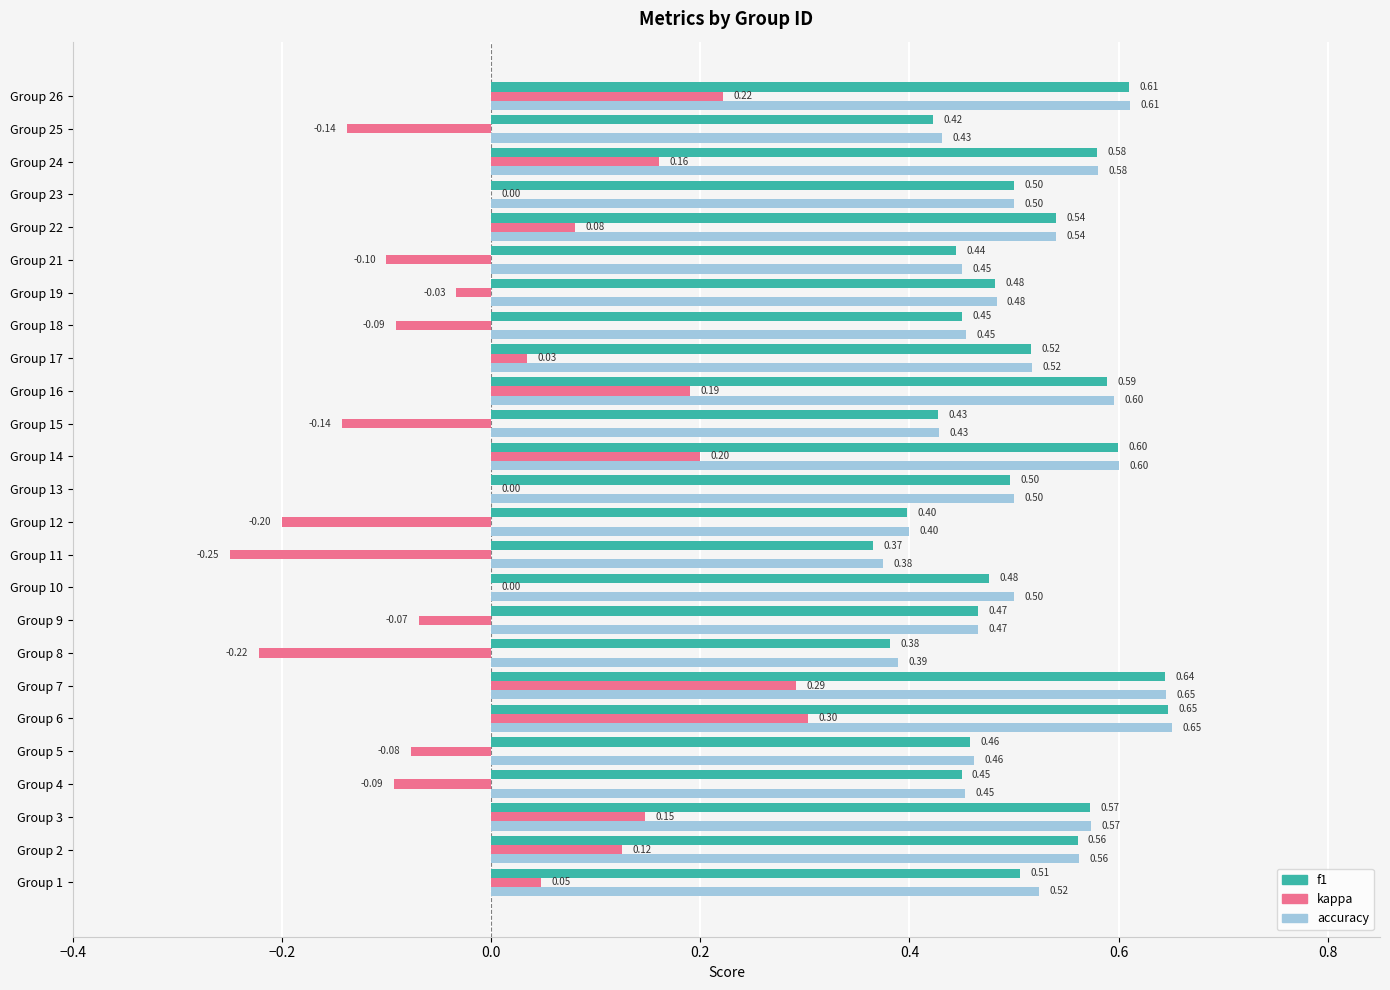

What is the sum of the f1 values at Group 3 and Group 6?

1.2